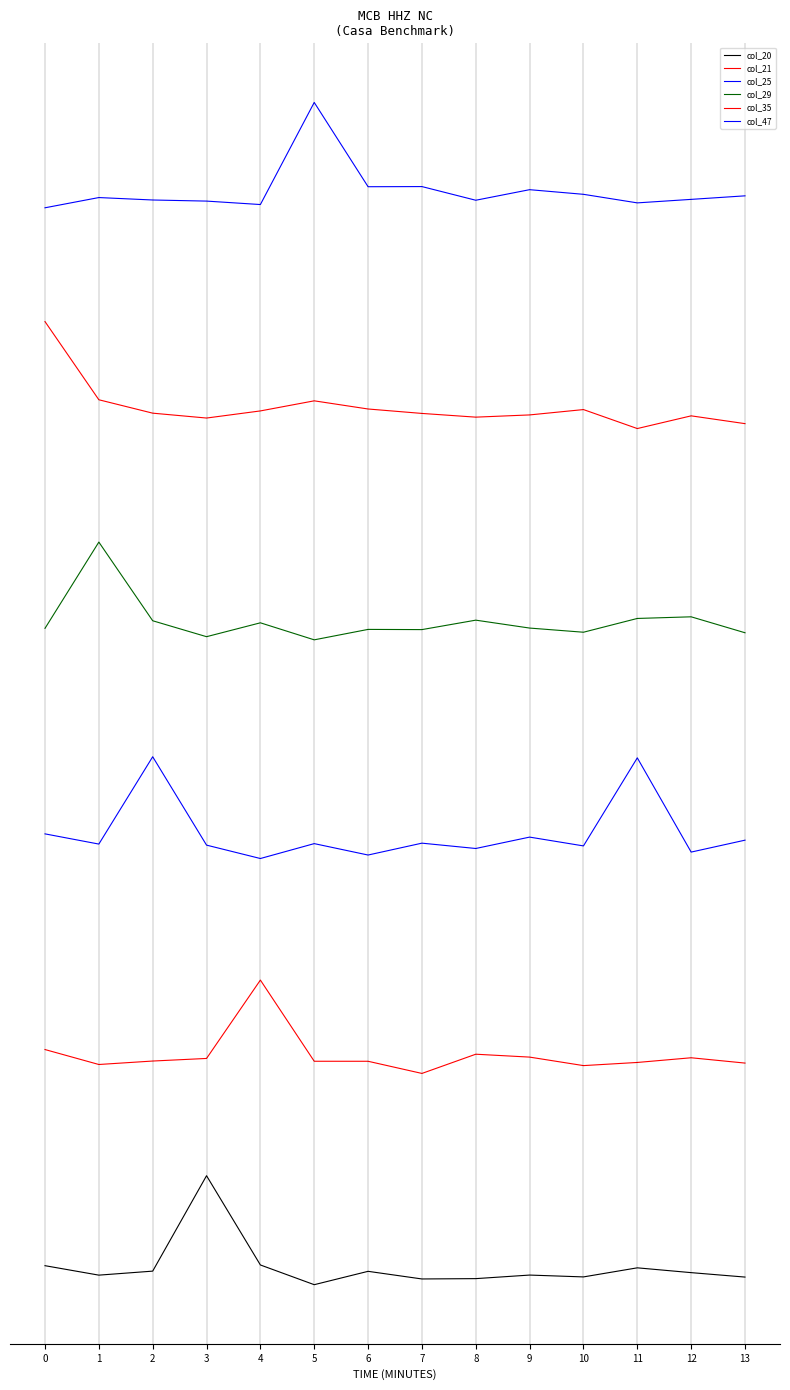

What is the difference between the second highest and second lowest values in the col_29 series?

0.2